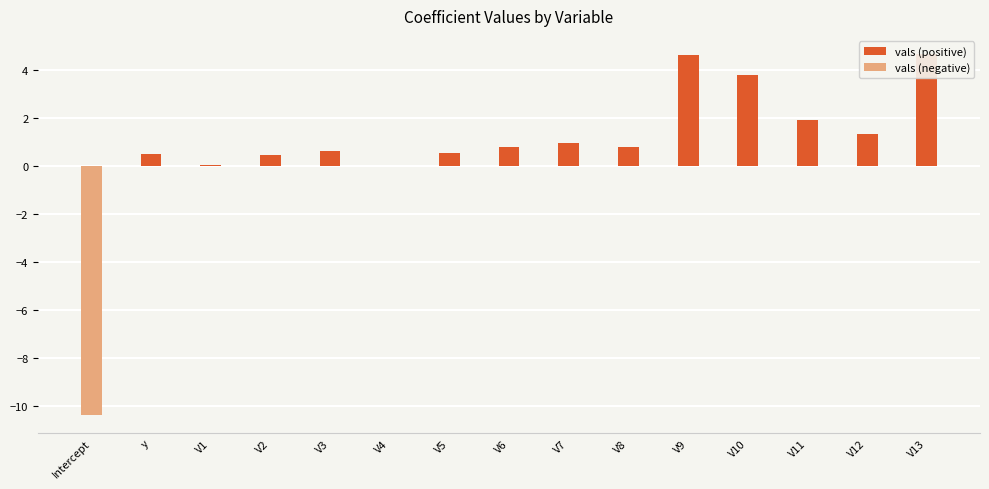

What is the label of the 4th bar from the left?

V2